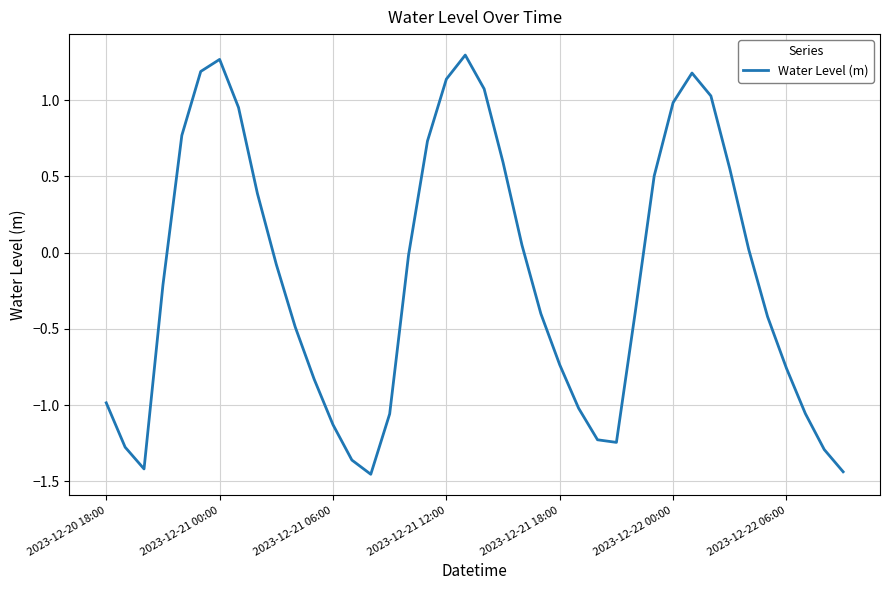

What is the difference between the maximum and minimum values?

2.7